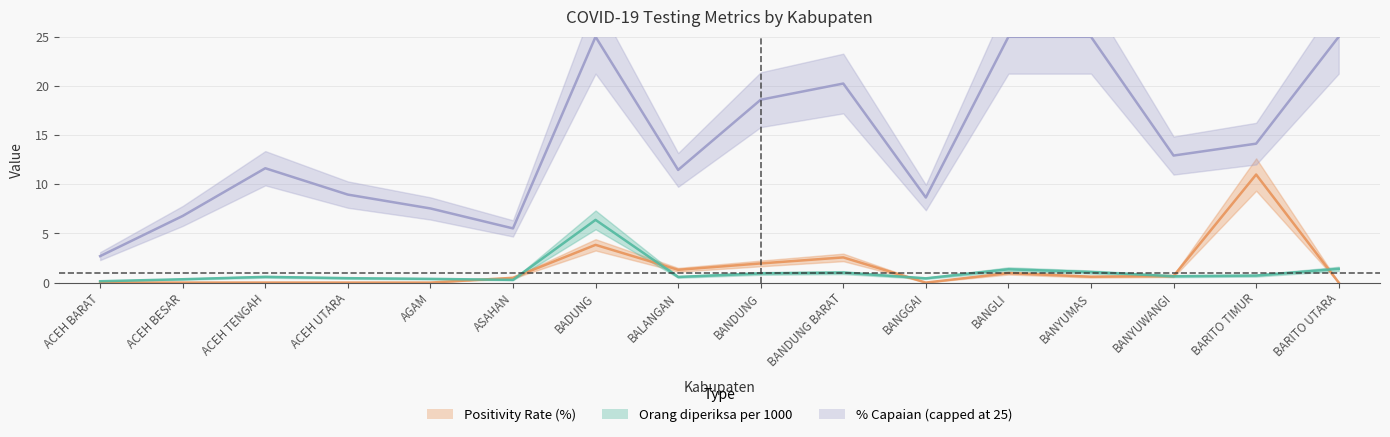

Which series changed the most between BADUNG and BARITO TIMUR?

Positivity Rate (%)